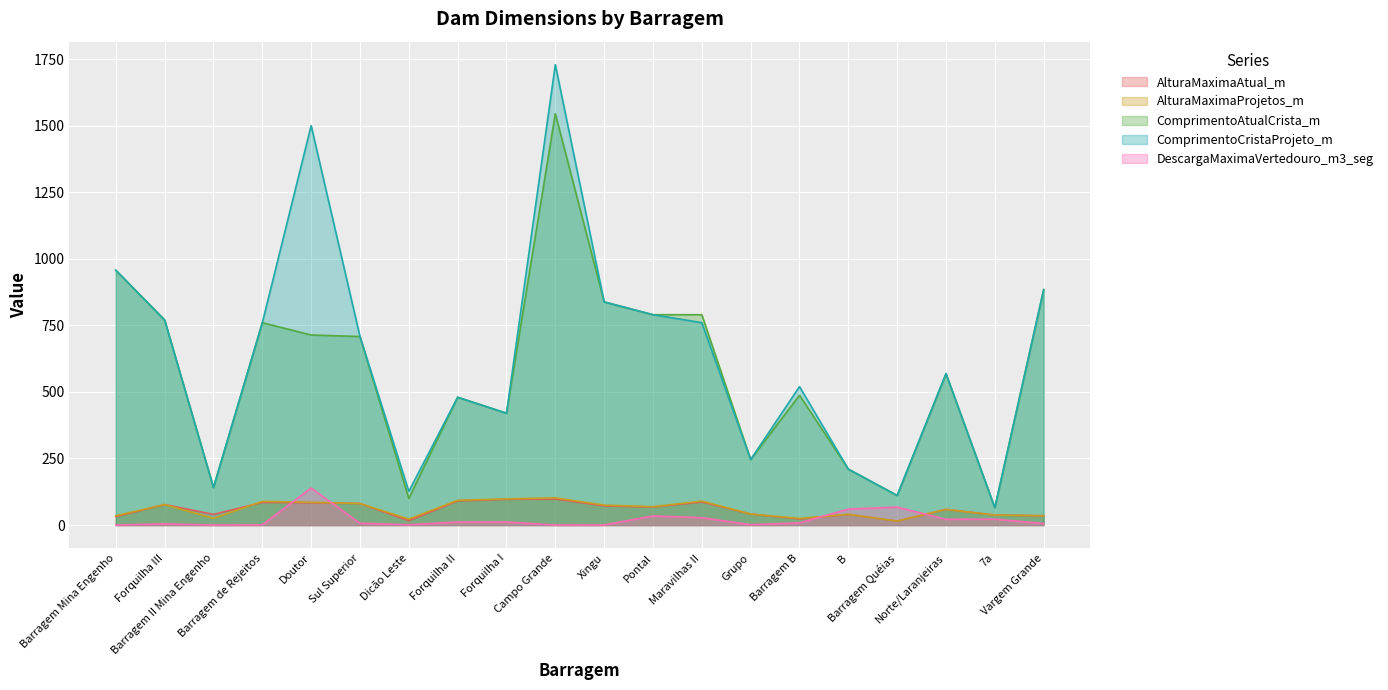

Between which two adjacent categories do DescargaMaximaVertedouro_m3_seg and AlturaMaximaAtual_m first intersect?

Barragem de Rejeitos and Doutor